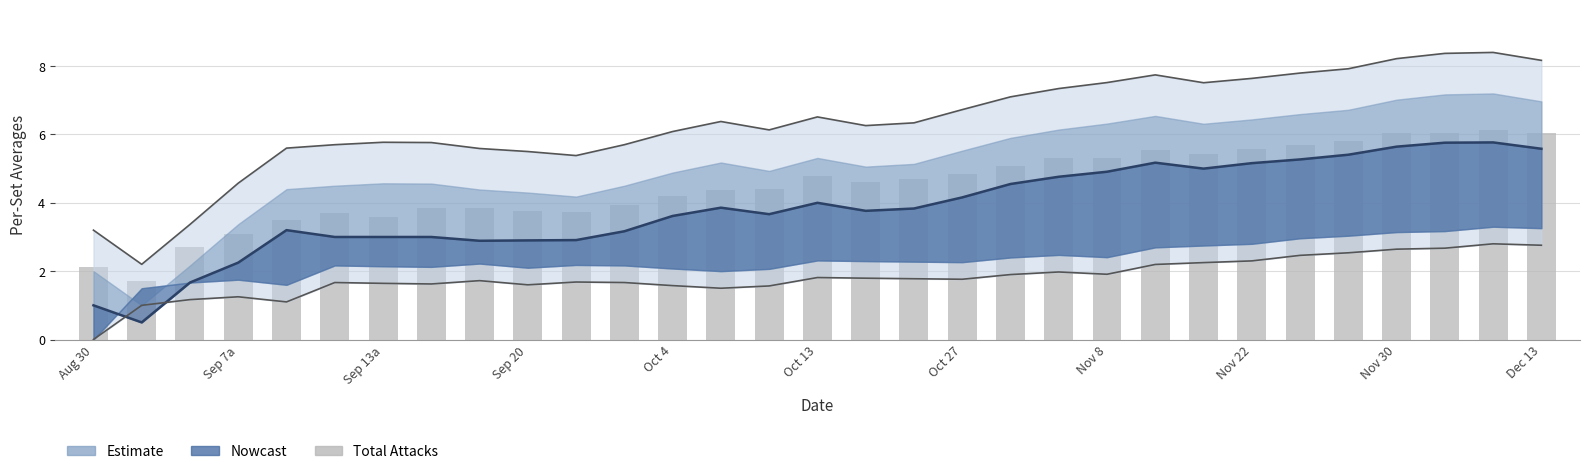

Count the number of categories in the chart.

31